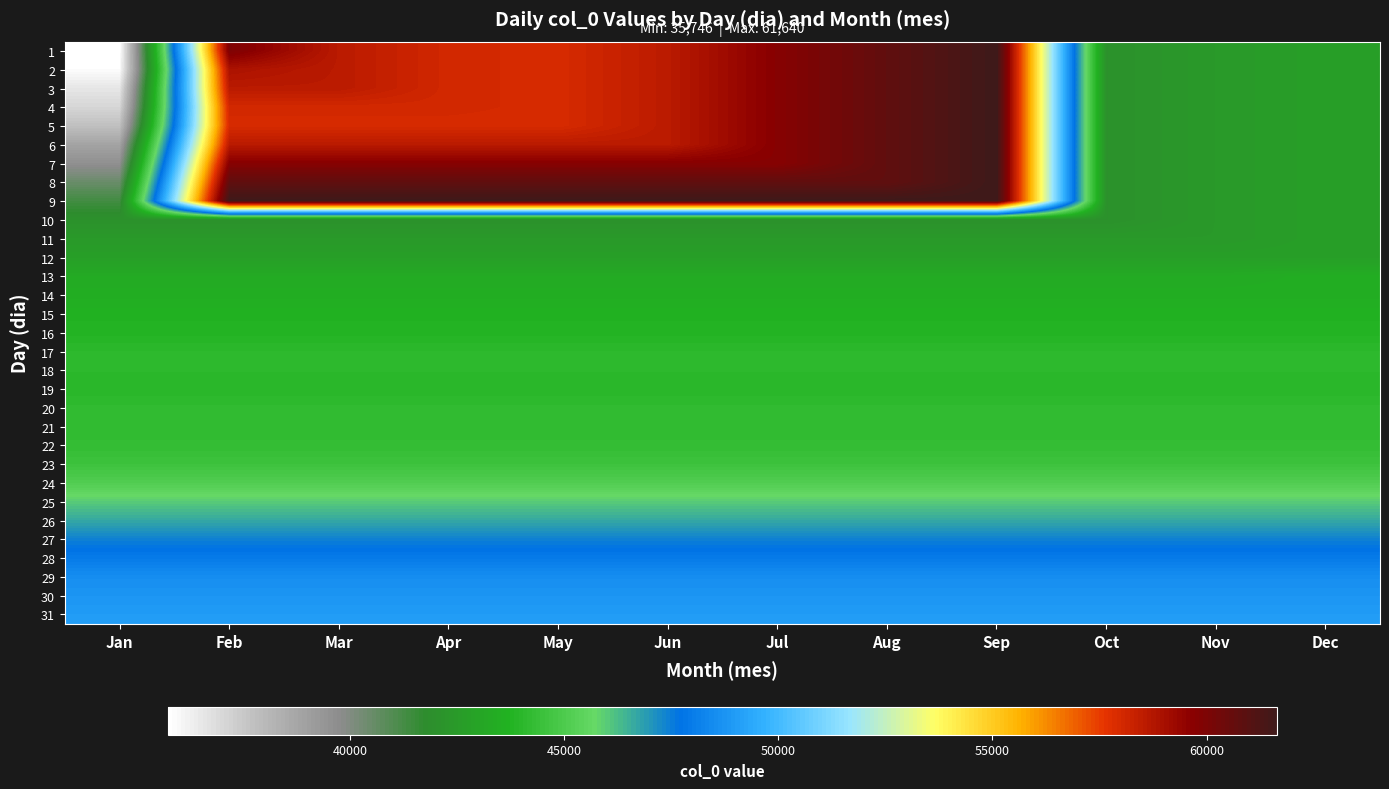

Which label corresponds to the smallest value in the chart?

Jan